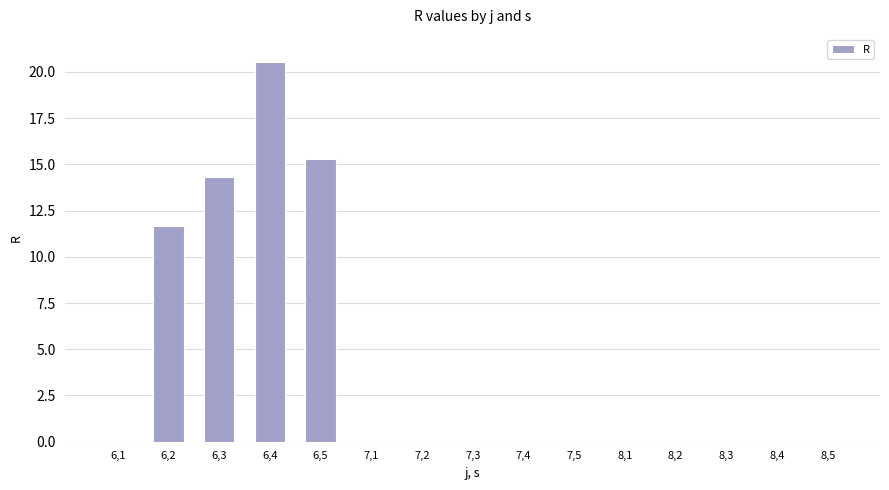

True or false: the data shows 0.0 at 8,5.

True